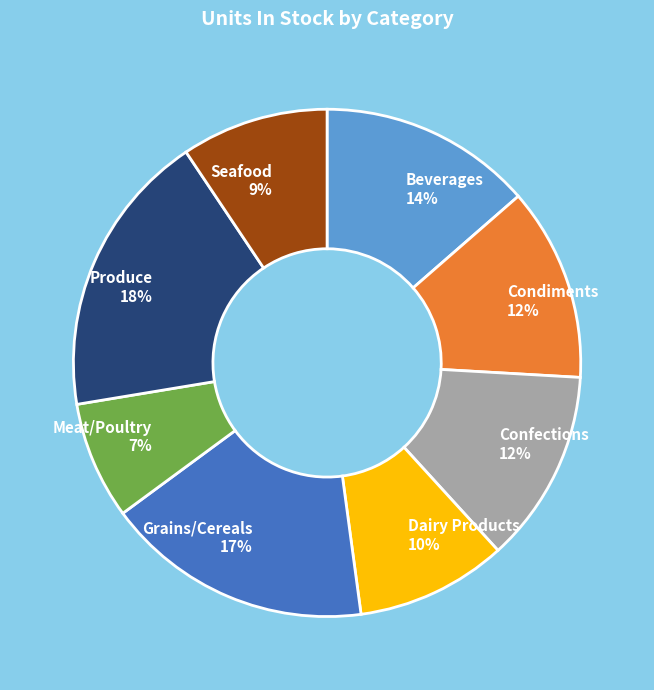

What percentage is the Condiments slice, to the nearest percent?

12%